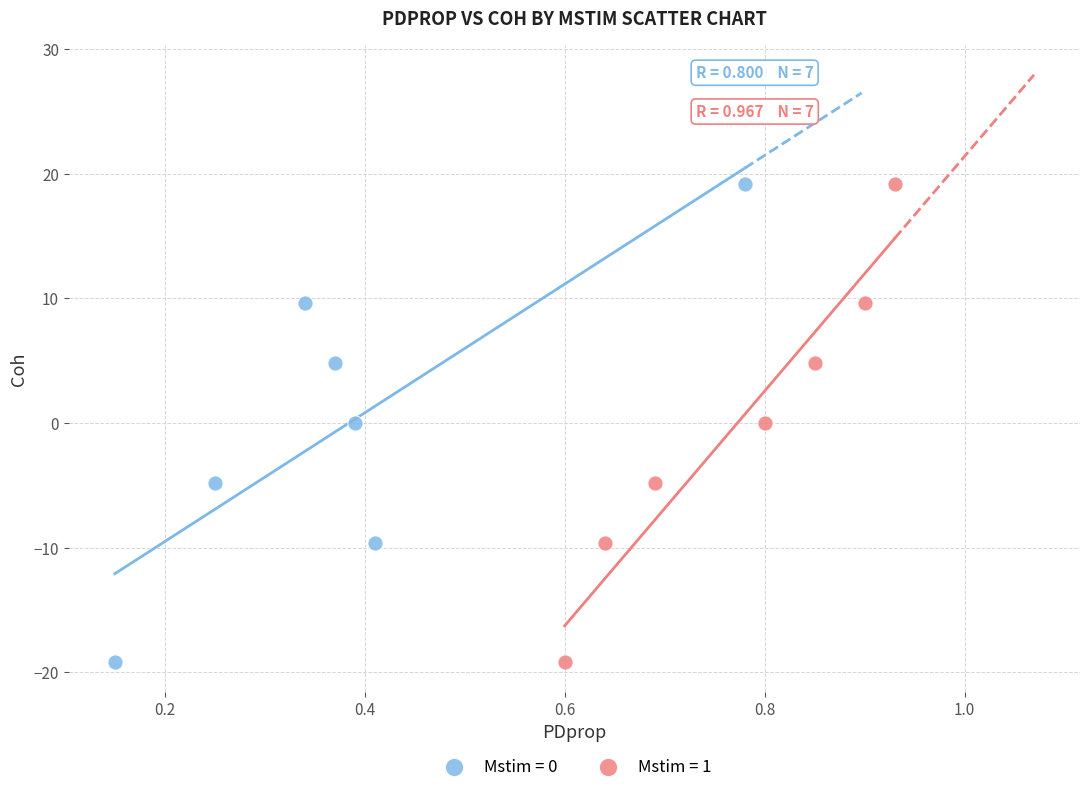

What are all the series names shown in the legend?

Mstim = 0, Mstim = 1